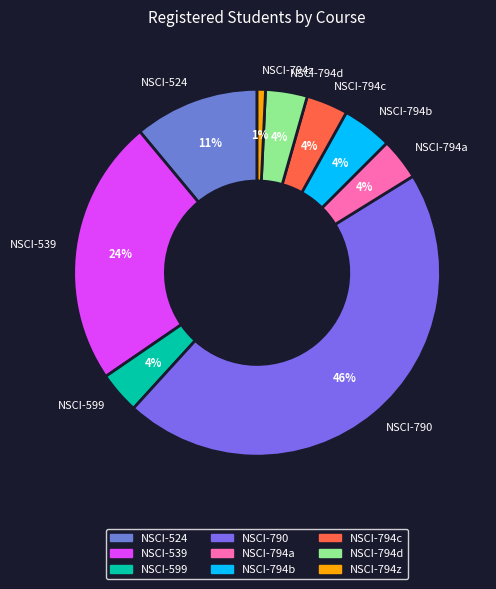

Which slice is the largest?

NSCI-790